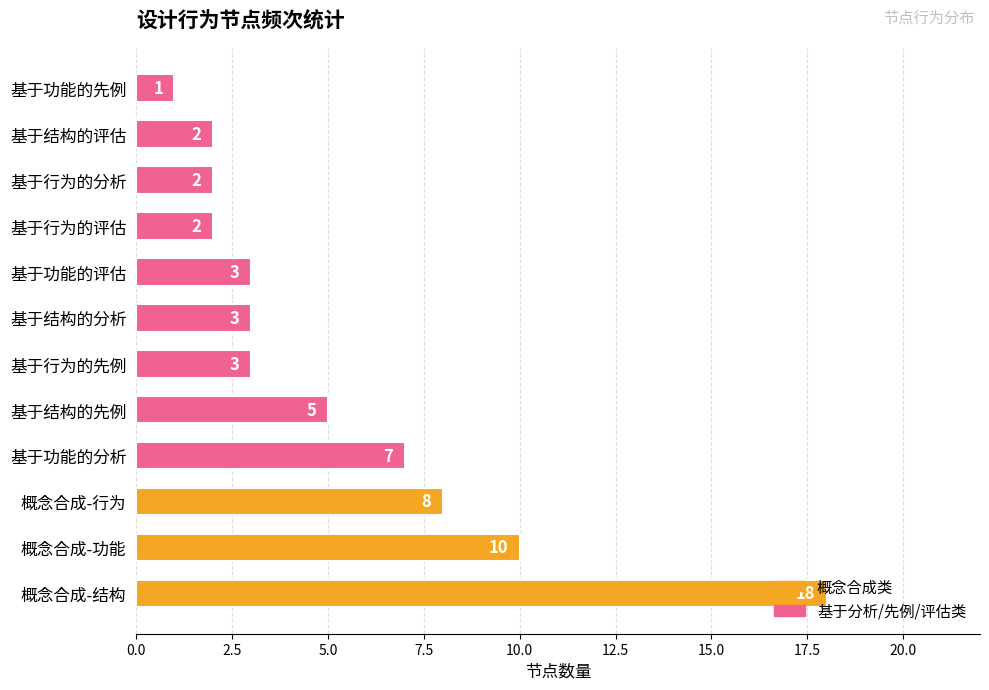

The chart shows a value of 1 at 基于结构的评估. True or false?

False